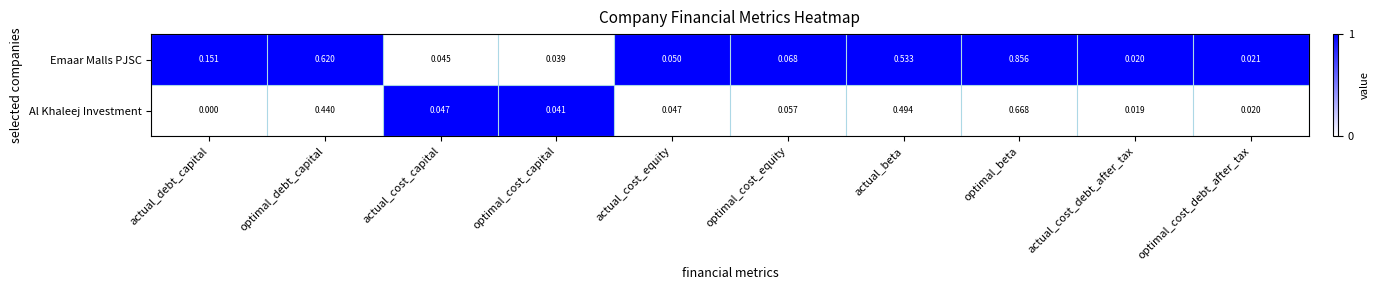

Is the value of Al Khaleej Investment at actual_beta greater than the value of Emaar Malls PJSC at actual_debt_capital?

Yes